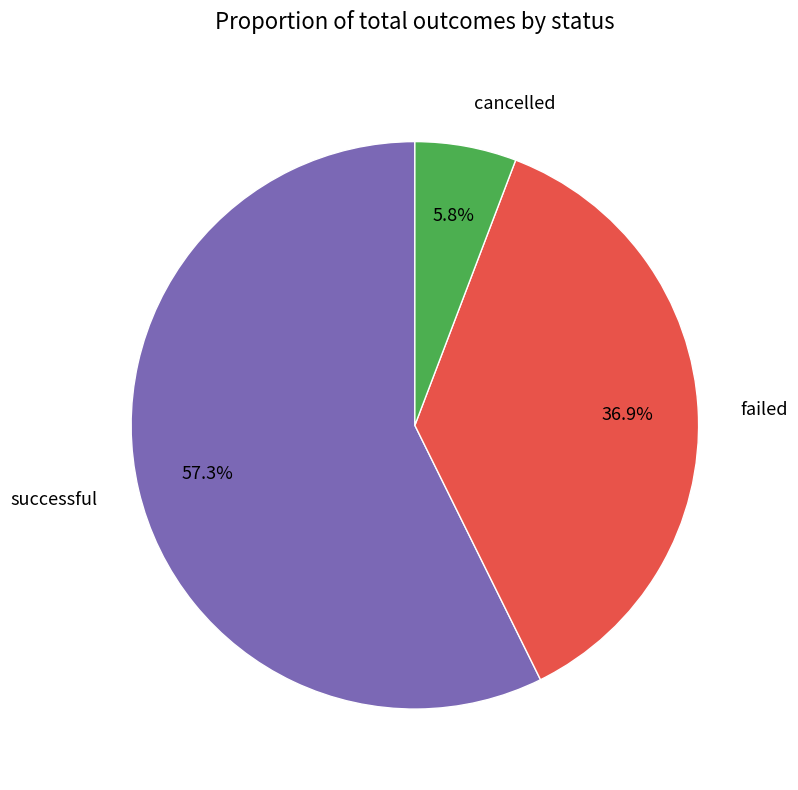

Is it true that failed is 25% of the pie?

False